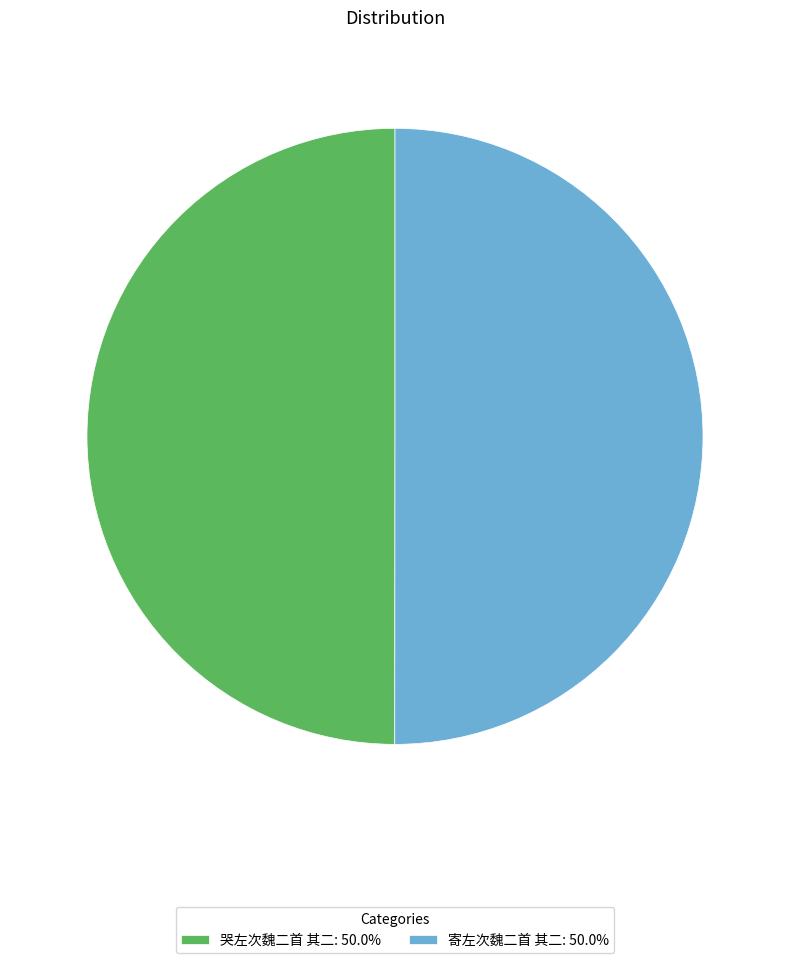

Do 寄左次魏二首 其二: 50.0% and 哭左次魏二首 其二: 50.0% together represent more than half of the pie?

Yes